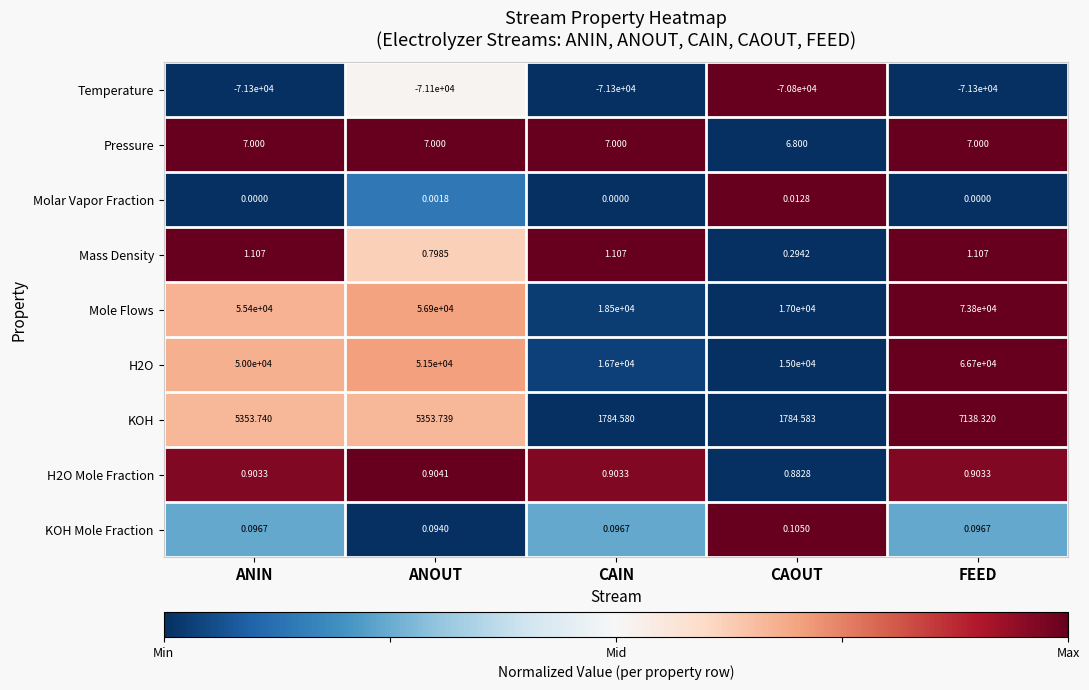

At which category does the chart reach its peak across all series?

FEED